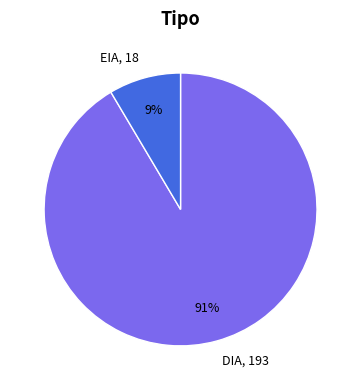

Combined, do EIA and DIA account for over 50%?

Yes